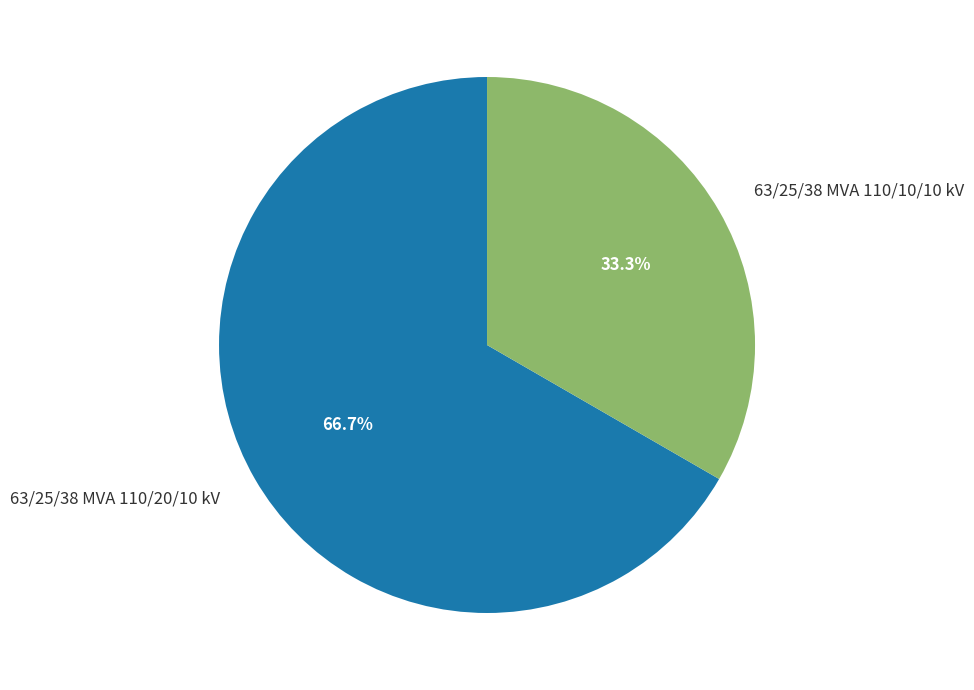

To the nearest percent, what portion does 63/25/38 MVA 110/20/10 kV represent?

67%